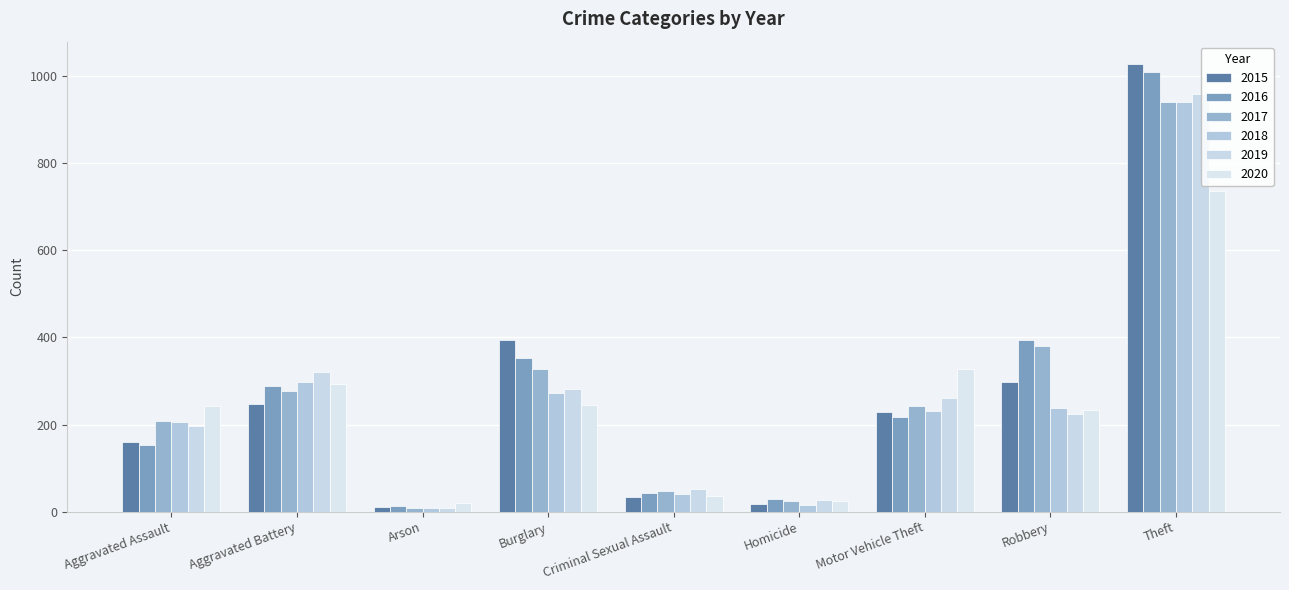

How many values in the 2019 series are below 224?

4